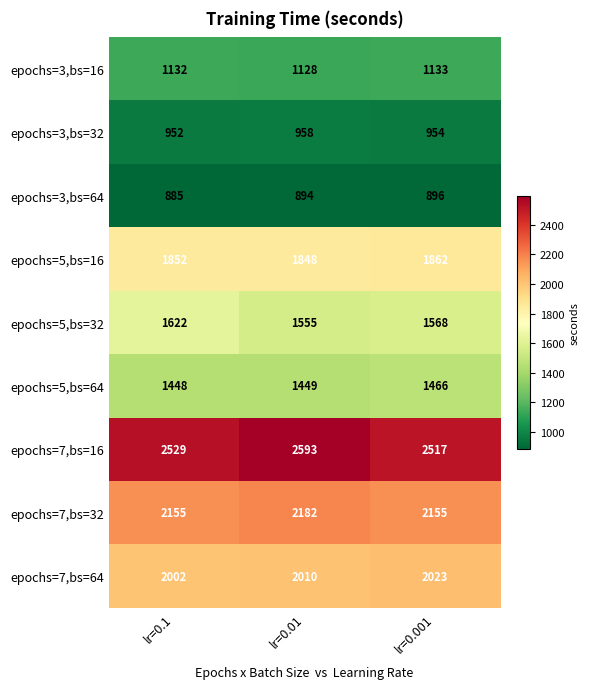

Which category has the lowest value in the epochs=5,bs=32 series?

lr=0.01